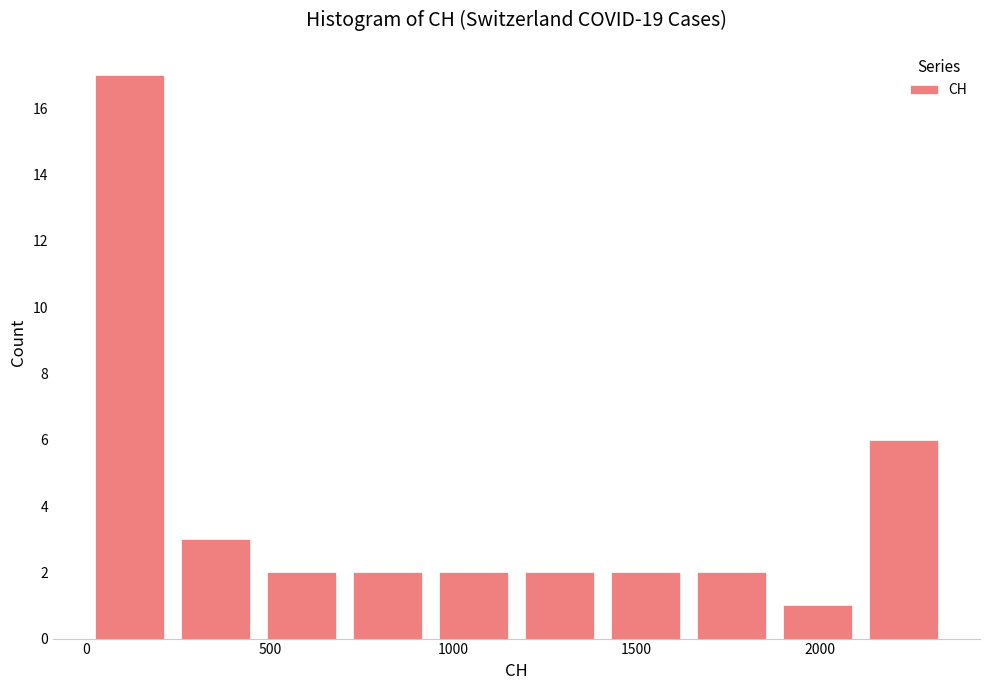

What is the height of the bar covering 1400 to 1650 on the x-axis? Neither the bar edges nor the heights are printed on the chart, so give them approximately, as read against the axes.

2